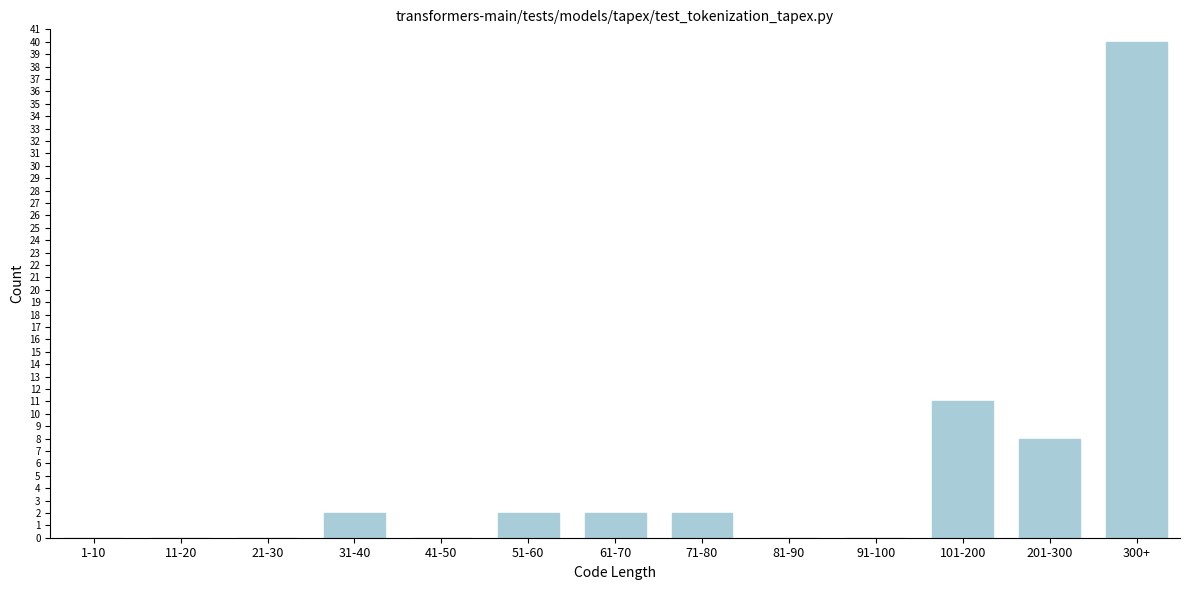

Reading left to right, what are all the values shown in this chart?

1-10=0	11-20=0	21-30=0	31-40=2	41-50=0	51-60=2	61-70=2	71-80=2	81-90=0	91-100=0	101-200=11	201-300=8	300+=40